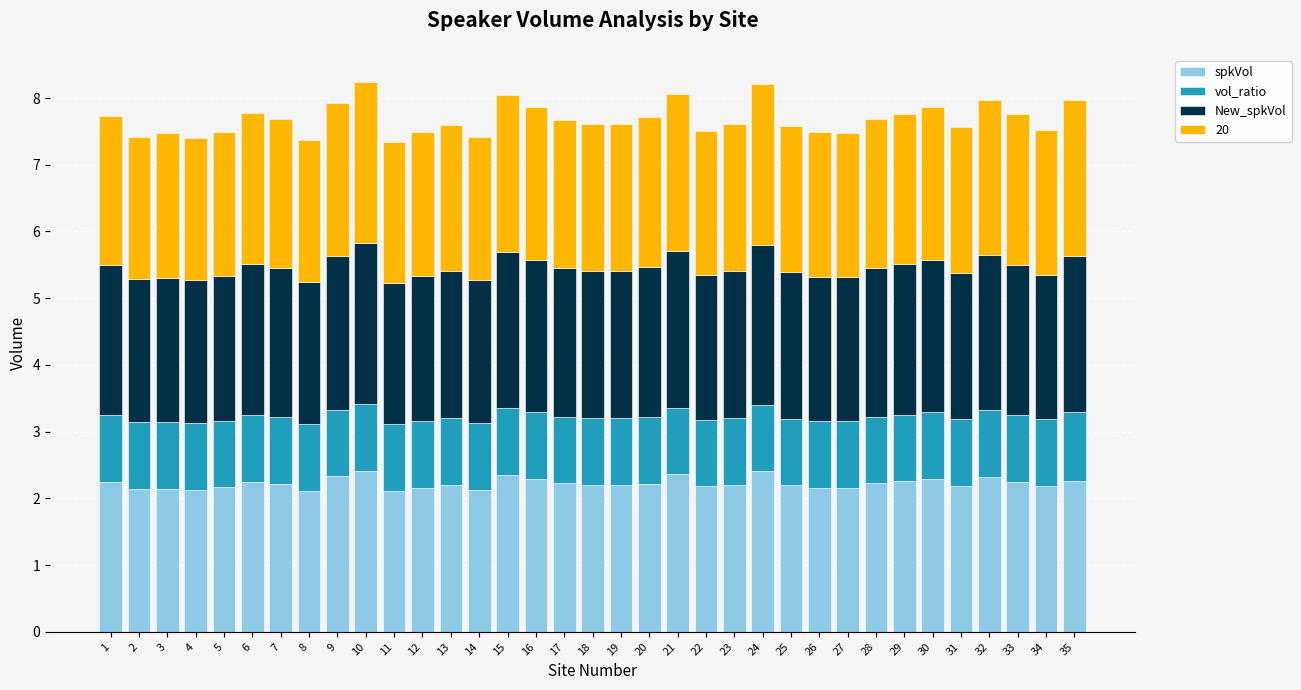

Are the bars horizontal?

No